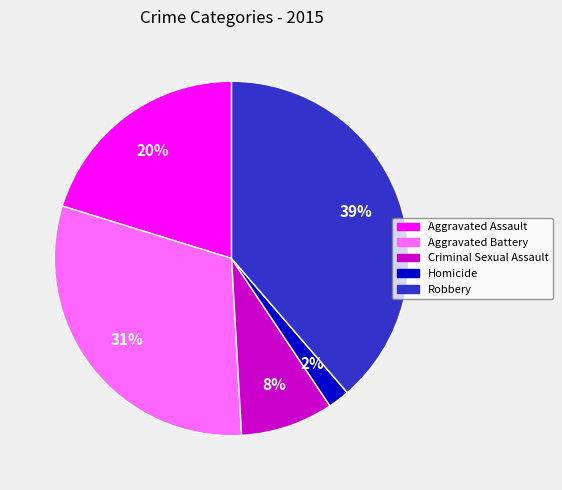

How many slices are in this pie chart?

5